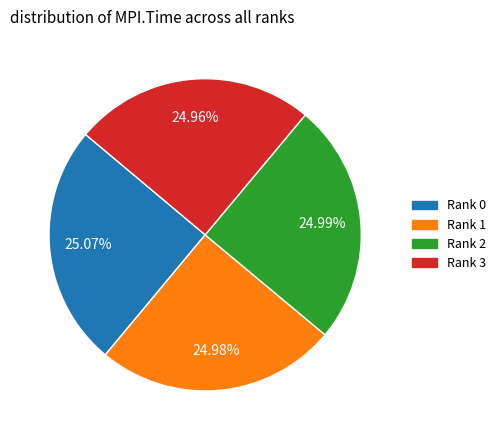

Combined, do Rank 1 and Rank 2 account for over 50%?

No